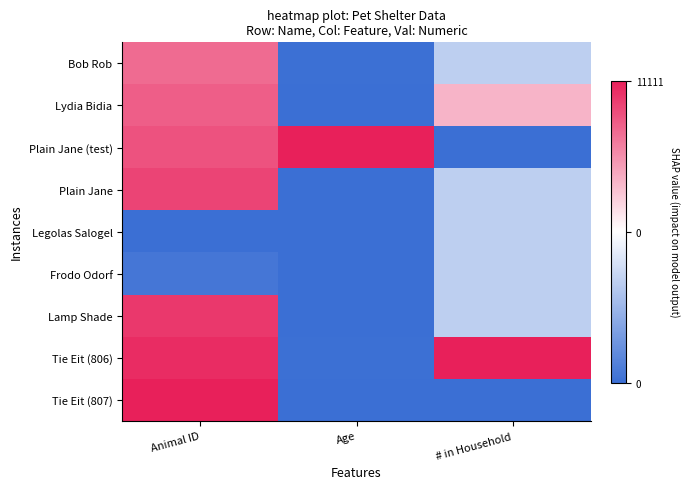

Reading left to right, list all the values displayed in this chart.

Bob Rob: Animal ID=0.7	Age=-1.0	# in Household=-0.3
Lydia Bidia: Animal ID=0.7	Age=-1.0	# in Household=0.3
Plain Jane (test): Animal ID=0.8	Age=1.0	# in Household=-1.0
Plain Jane: Animal ID=0.8	Age=-1.0	# in Household=-0.3
Legolas Salogel: Animal ID=-1.0	Age=-1.0	# in Household=-0.3
Frodo Odorf: Animal ID=-0.9	Age=-1.0	# in Household=-0.3
Lamp Shade: Animal ID=0.9	Age=-1.0	# in Household=-0.3
Tie Eit (806): Animal ID=0.9	Age=-1.0	# in Household=1.0
Tie Eit (807): Animal ID=1.0	Age=-1.0	# in Household=-1.0